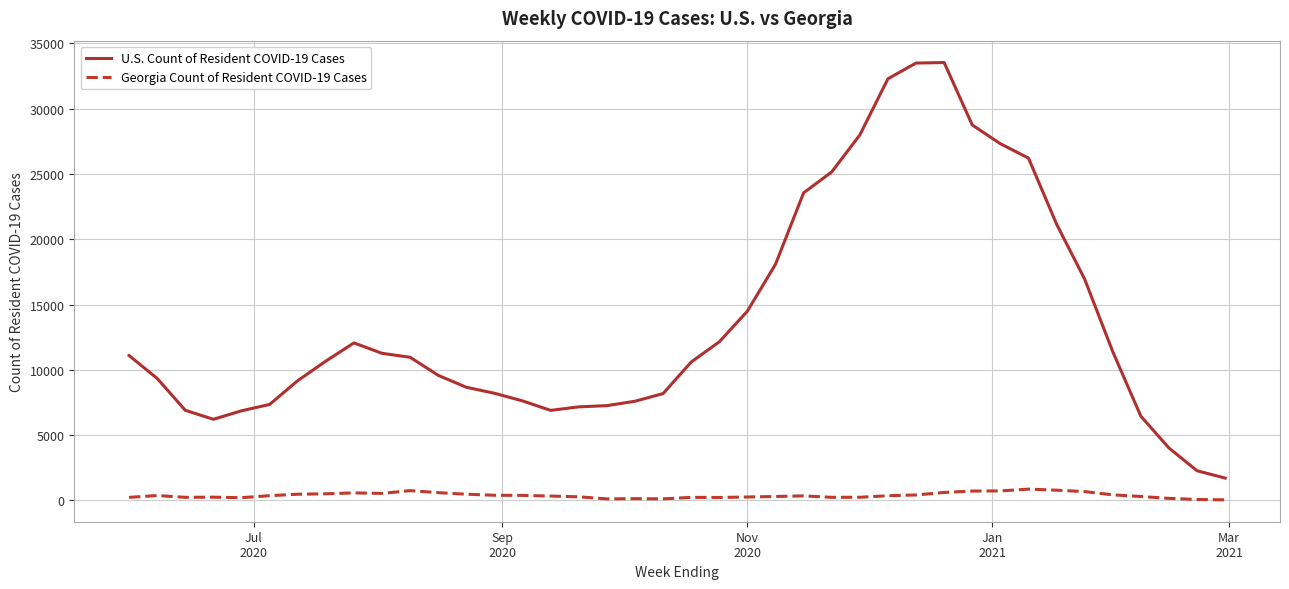

Which series has the largest range (max minus min)?

U.S. Count of Resident COVID-19 Cases